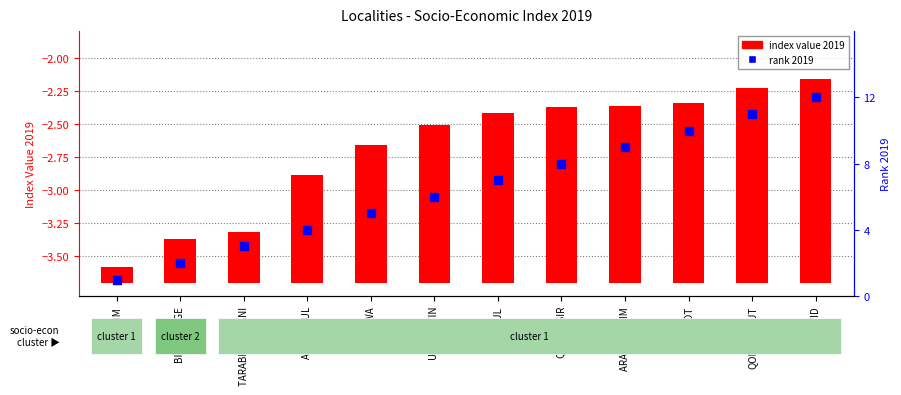

At which category is the sum across all series the highest?

AL SAYYID